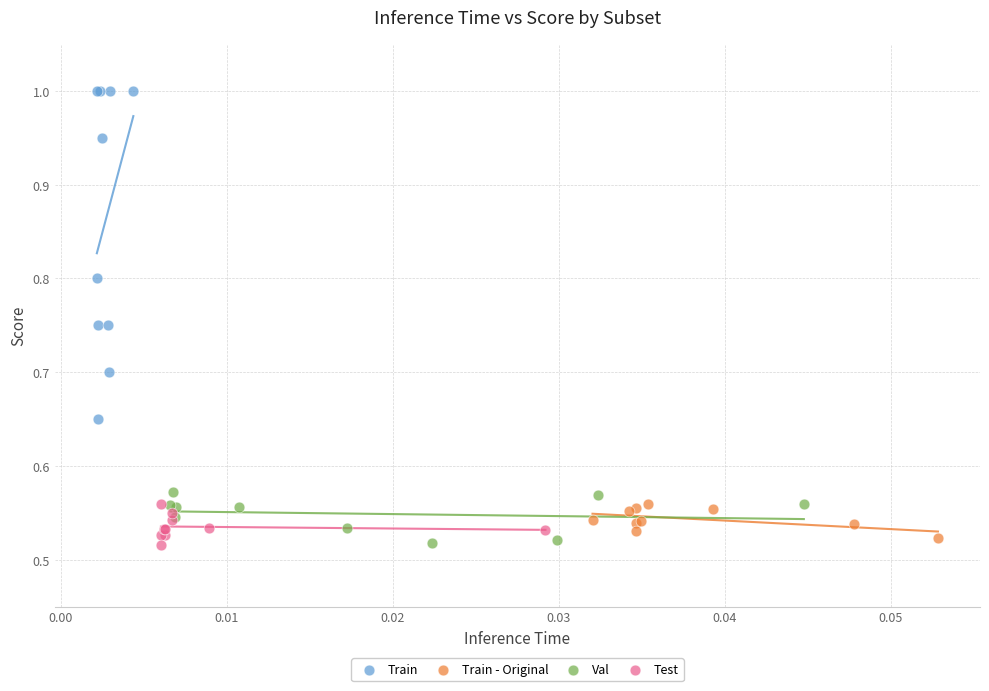

Which series has the largest Y range (max minus min)?

Train